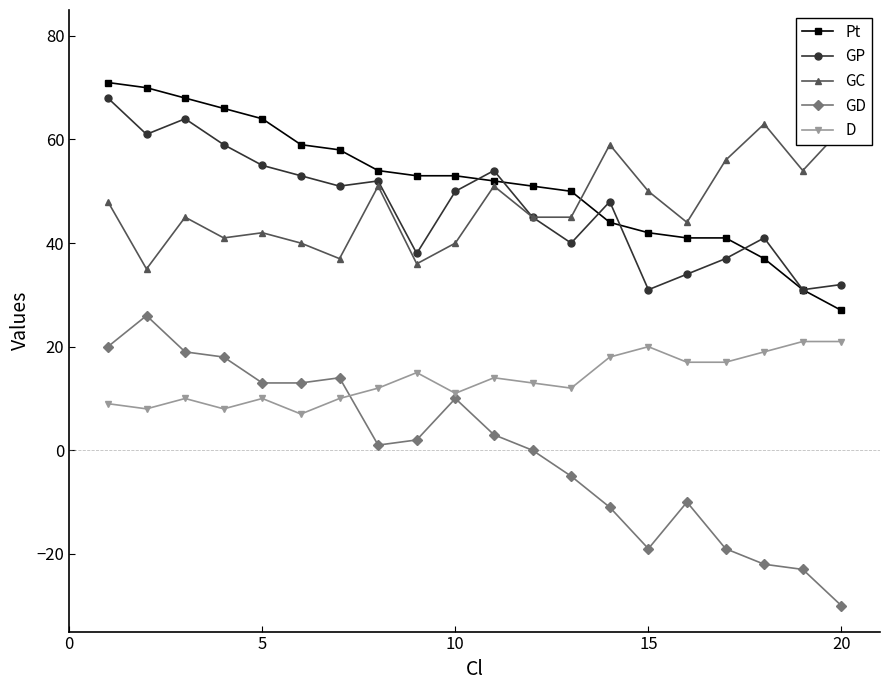

What is the difference between the maximum and minimum values in the GP series?

37